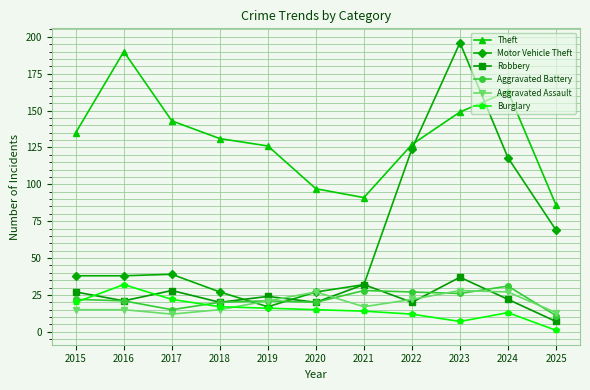

Which category has the highest value in the Burglary series?

2016